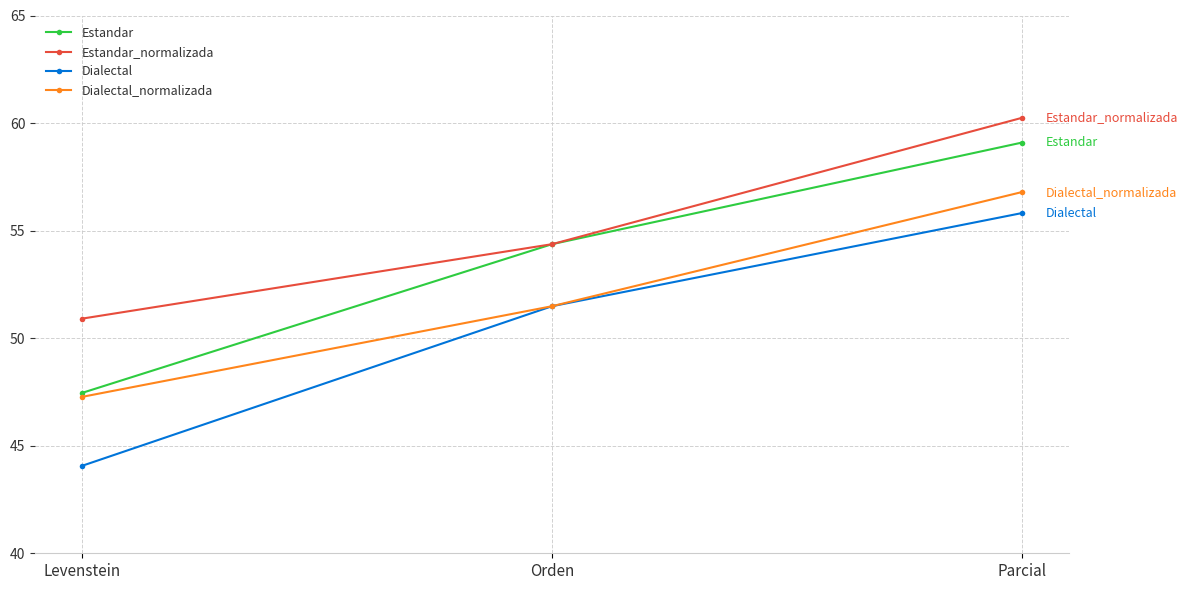

What is the difference between the second highest and minimum values in the Estandar series?

6.9